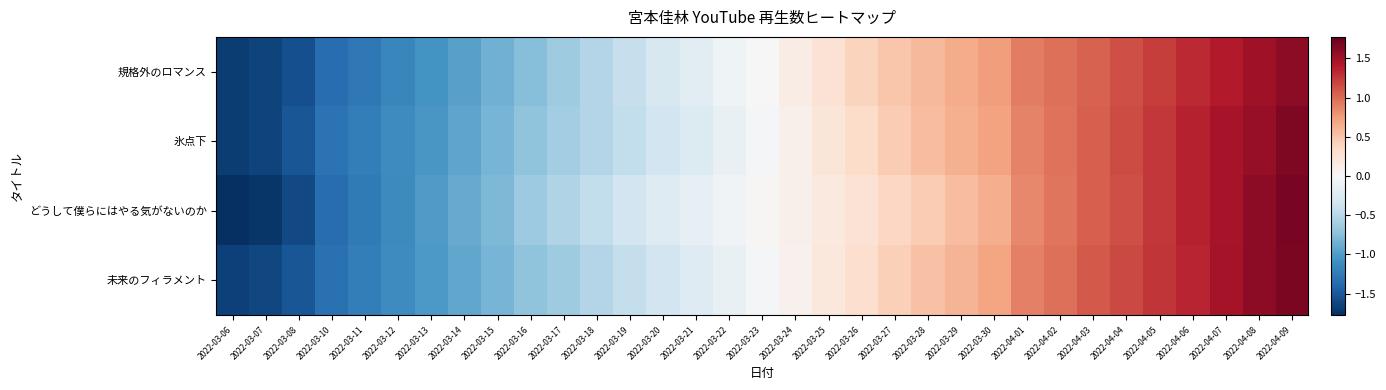

Count the number of data series in this chart.

4